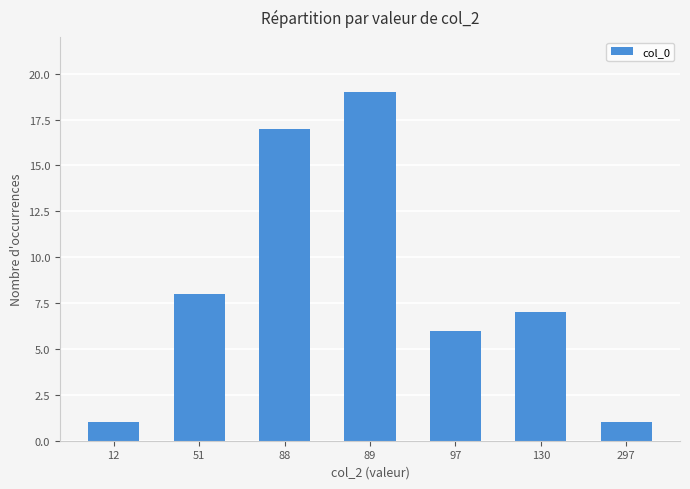

Between 88 and 130, which is larger?

88